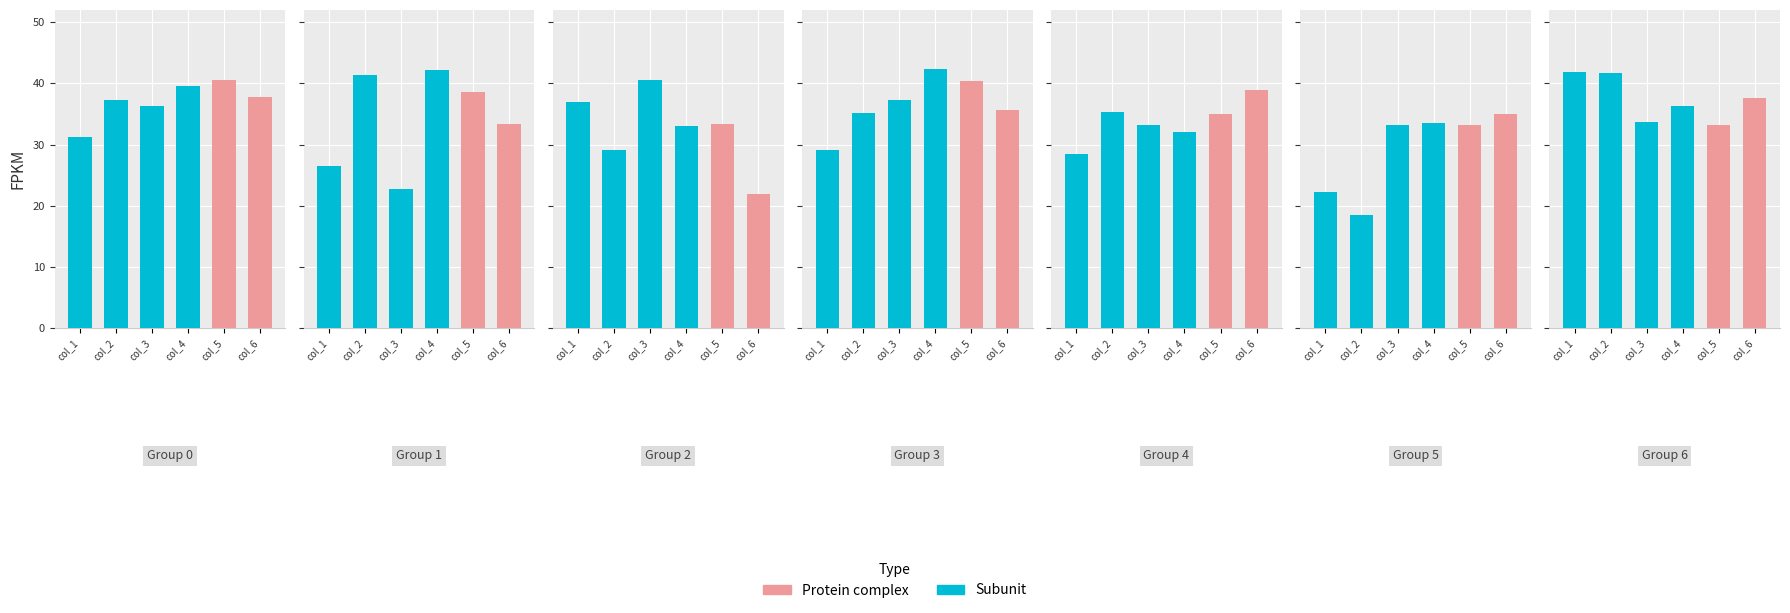

Rank the series by their maximum value, from lowest to highest.

col_6, col_3, col_5, col_2, col_1, col_4